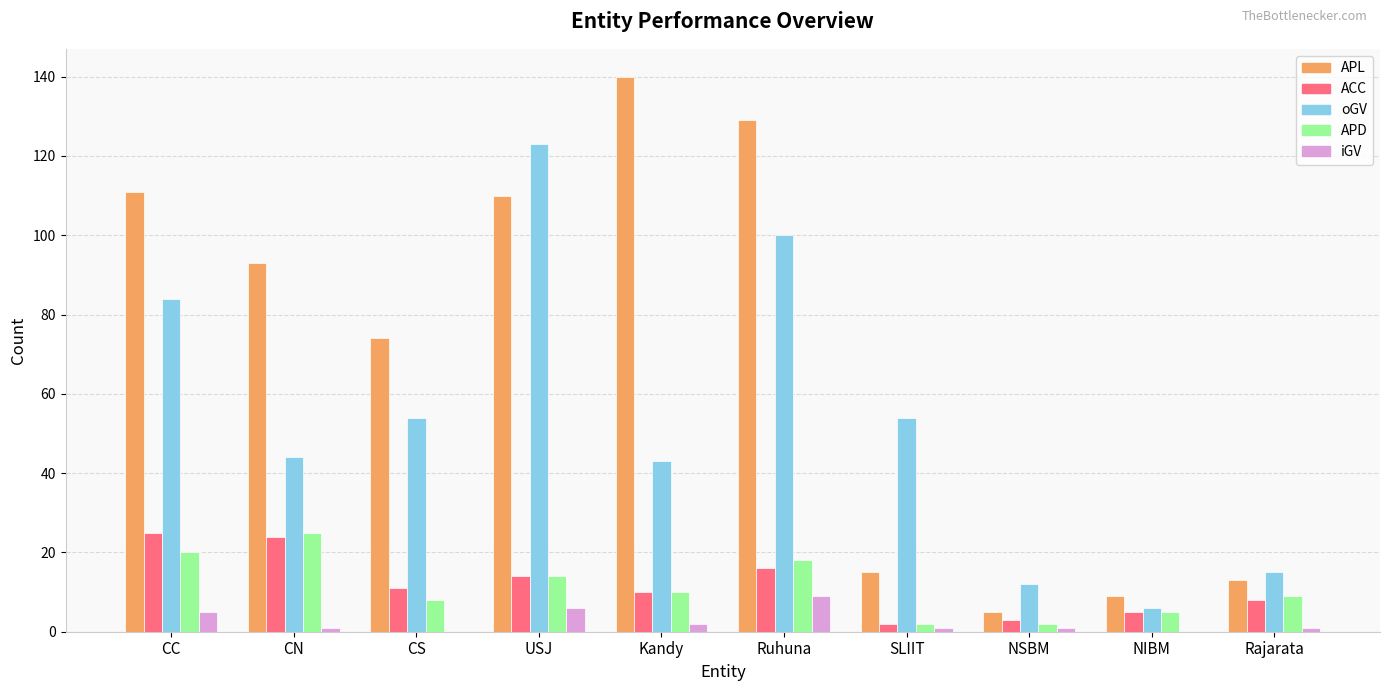

Which label corresponds to the largest value in the chart?

Kandy